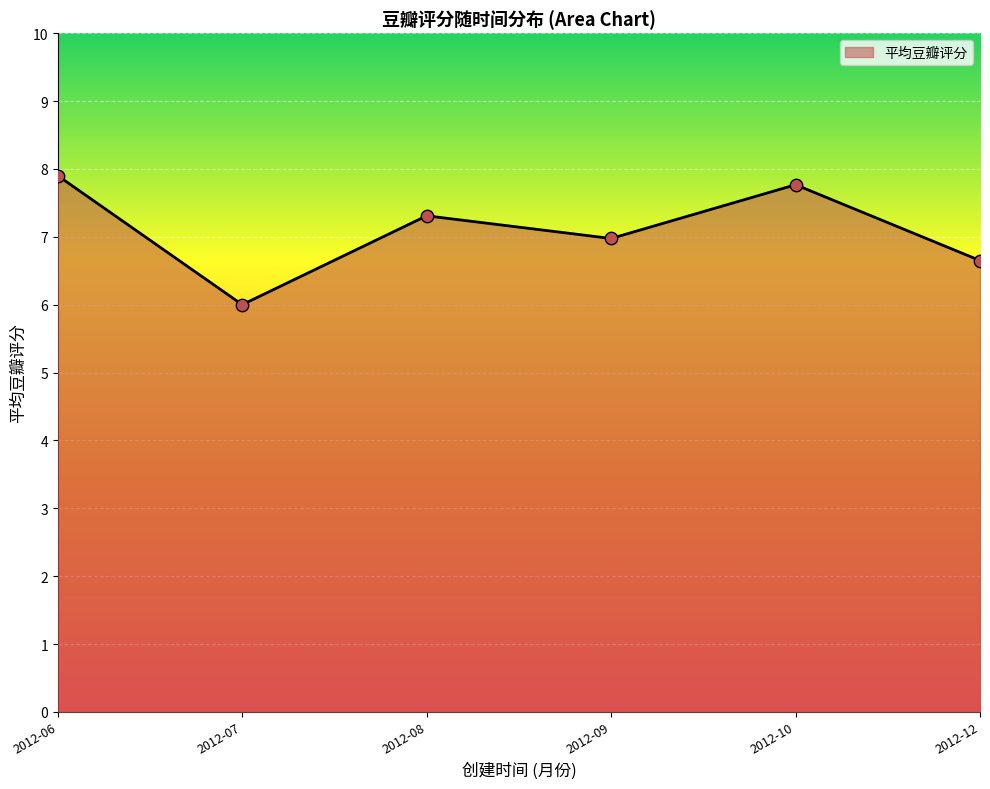

Between 2012-08 and 2012-09, which is larger?

2012-08